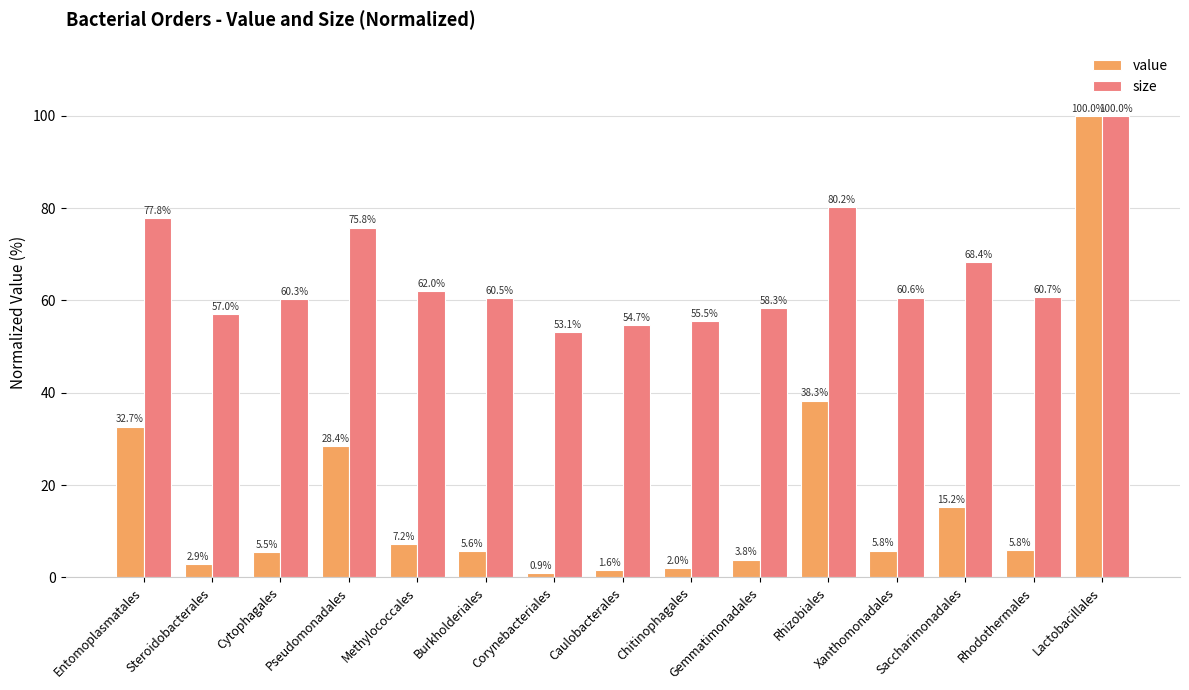

What is the label of the 8th bar from the right?

Caulobacterales